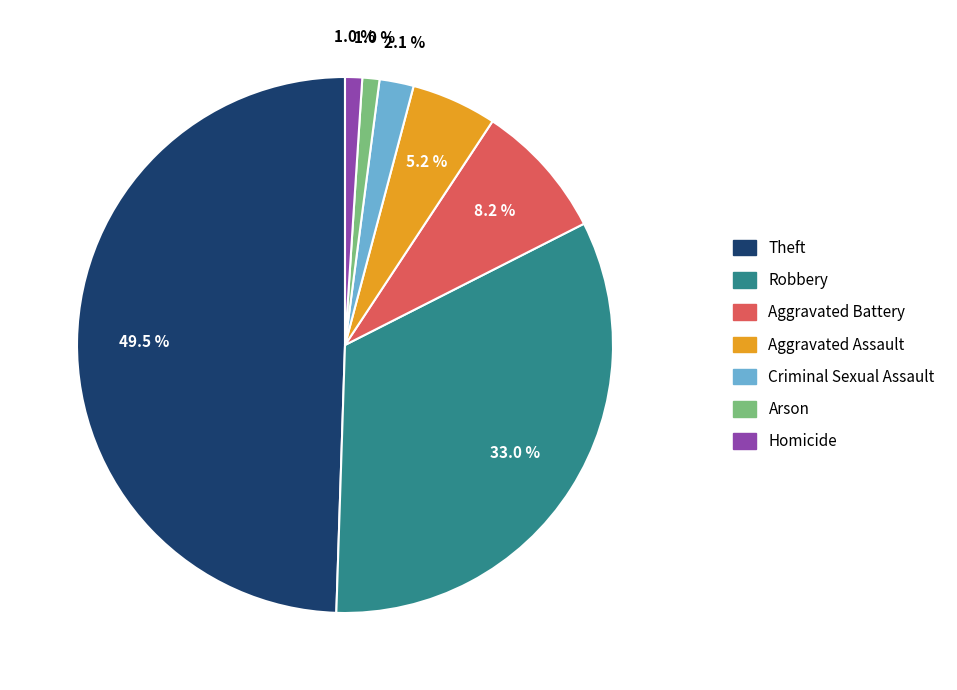

Does Aggravated Assault represent more than half of the total?

No